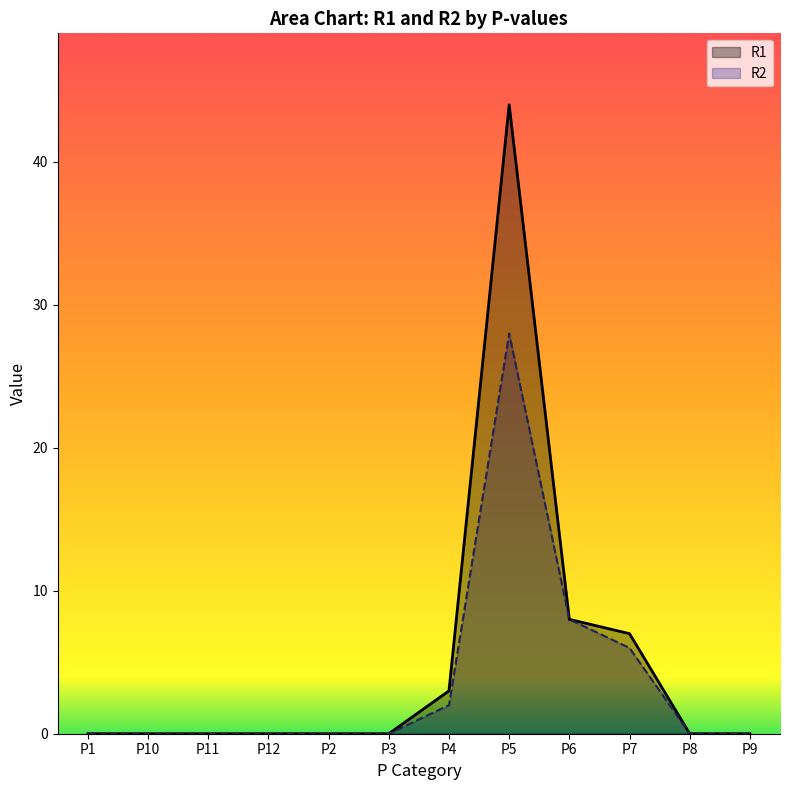

Reading left to right, what are all the values shown in this chart?

R1: P1=0	P10=0	P11=0	P12=0	P2=0	P3=0	P4=3	P5=44	P6=8	P7=7	P8=0	P9=0
R2: P1=0	P10=0	P11=0	P12=0	P2=0	P3=0	P4=2	P5=28	P6=8	P7=6	P8=0	P9=0